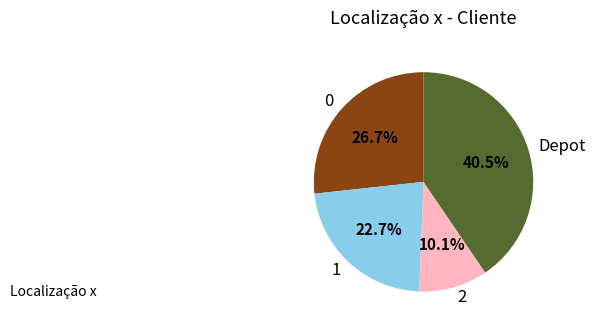

Is there any slice that represents more than half of the pie?

No